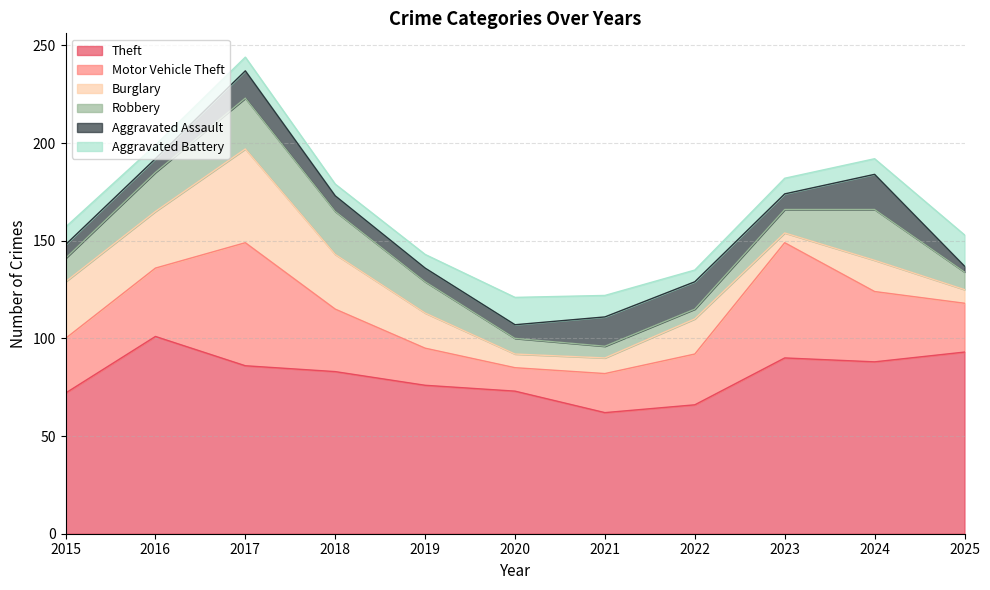

At which label is Robbery closest to 15?

2019